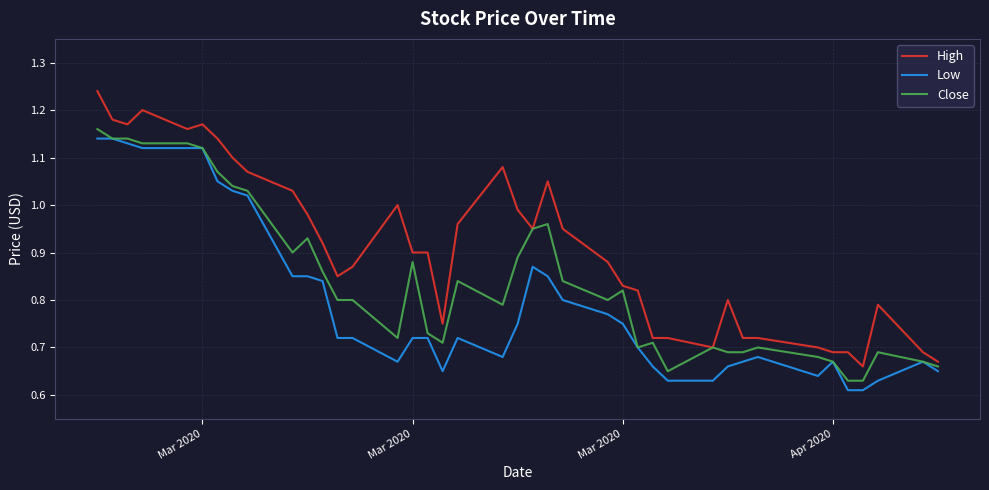

Which series has the widest spread of values?

High